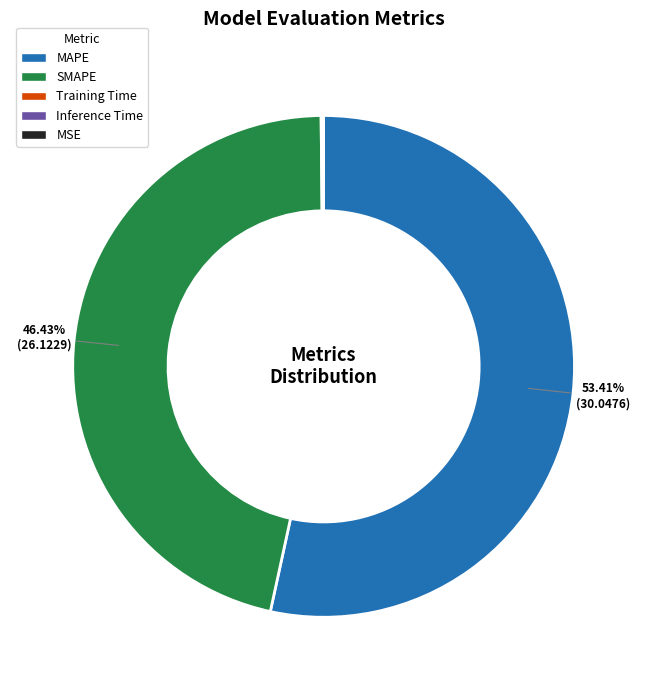

Does any single category account for the majority?

Yes